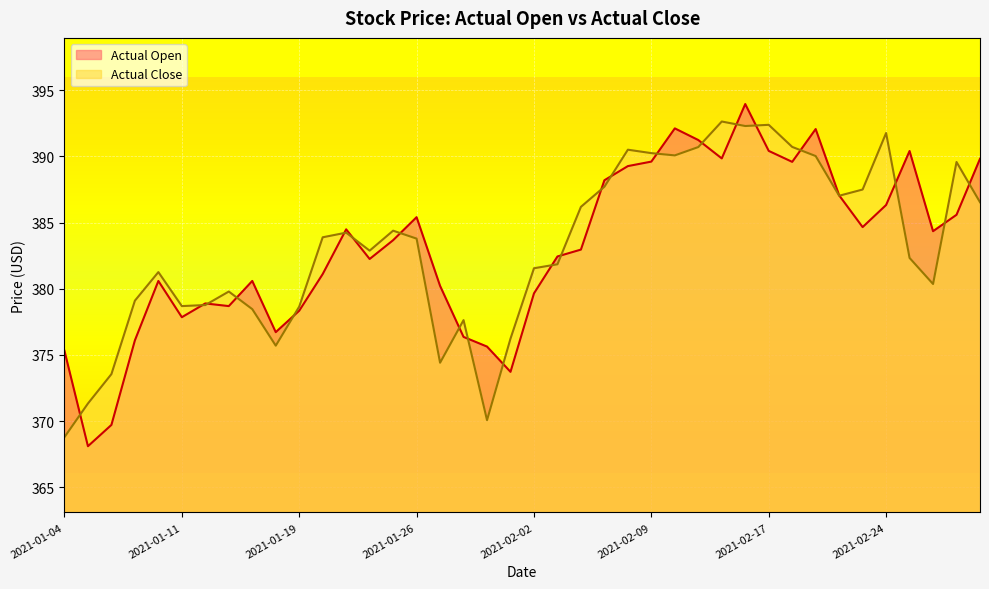

What is the total value across all series at 2021-02-03?

764.3